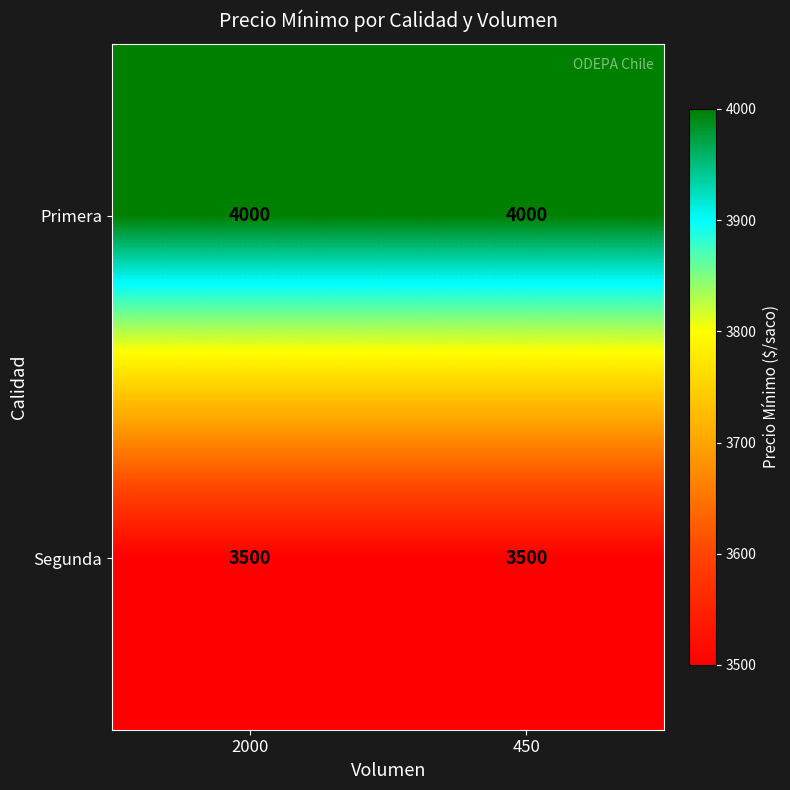

What is the greatest value displayed?

4000